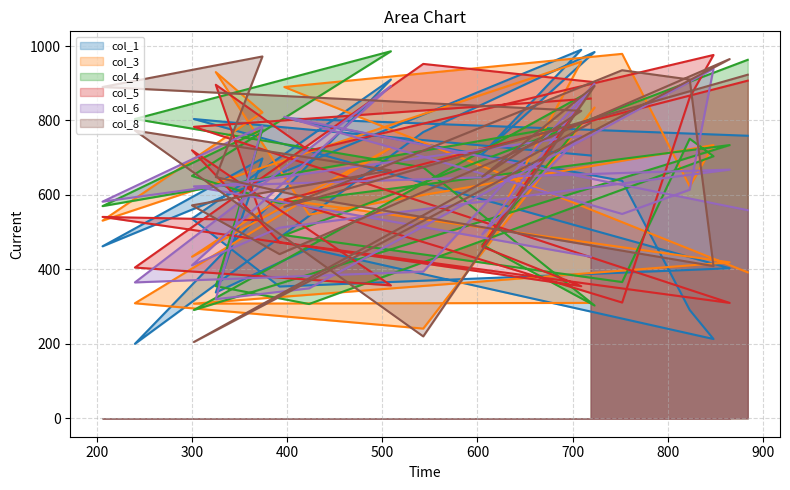

At which label is col_1_line closest to 595?

300